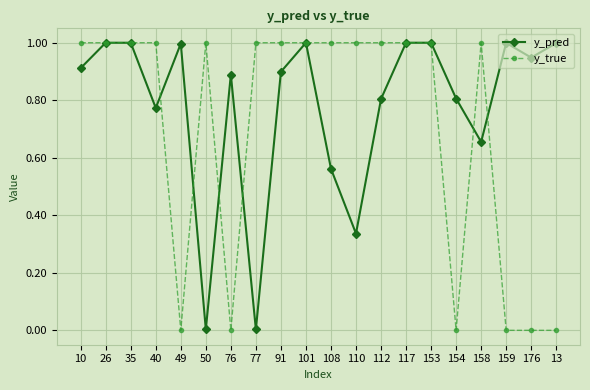

What is the value of the y_pred point at the 18th from the left?

1.0